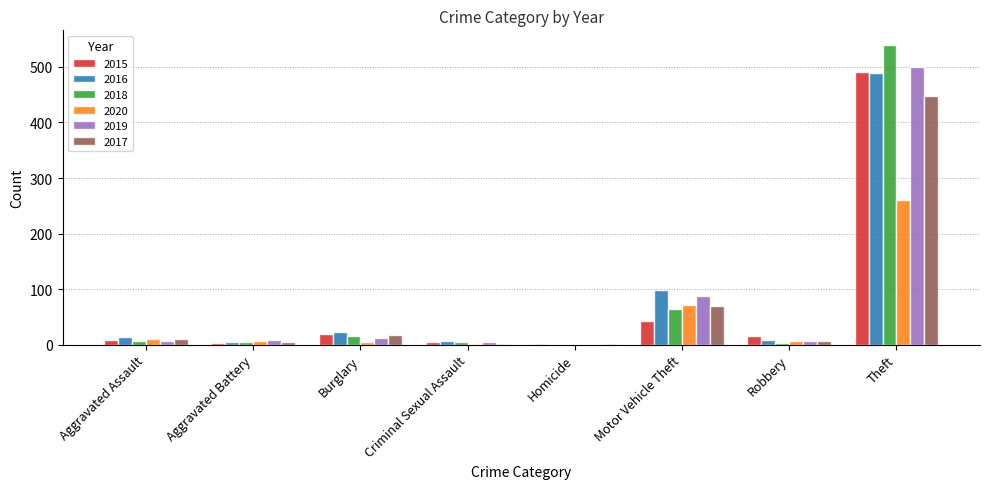

How many groups of bars are there?

8